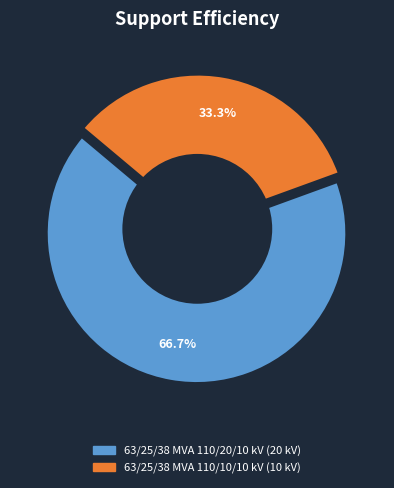

To the nearest percent, what is the difference between the 63/25/38 MVA 110/10/10 kV and 63/25/38 MVA 110/20/10 kV slice percentages?

33%